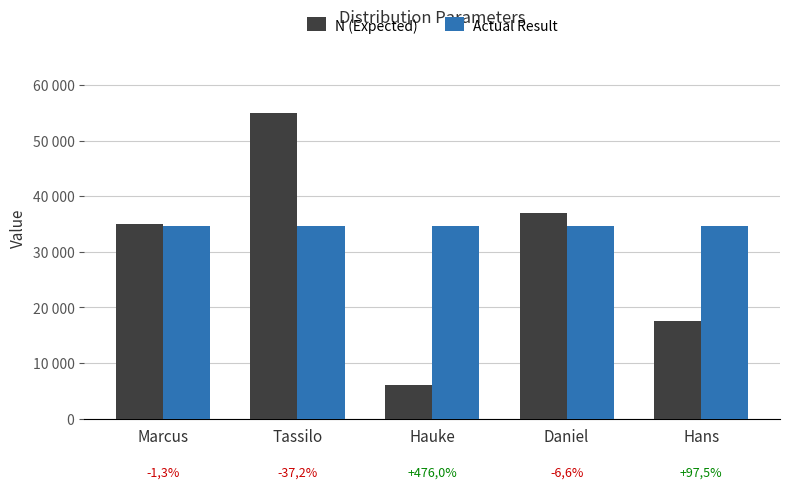

List the series in order of their overall mean, lowest first.

N (Expected), Actual Result